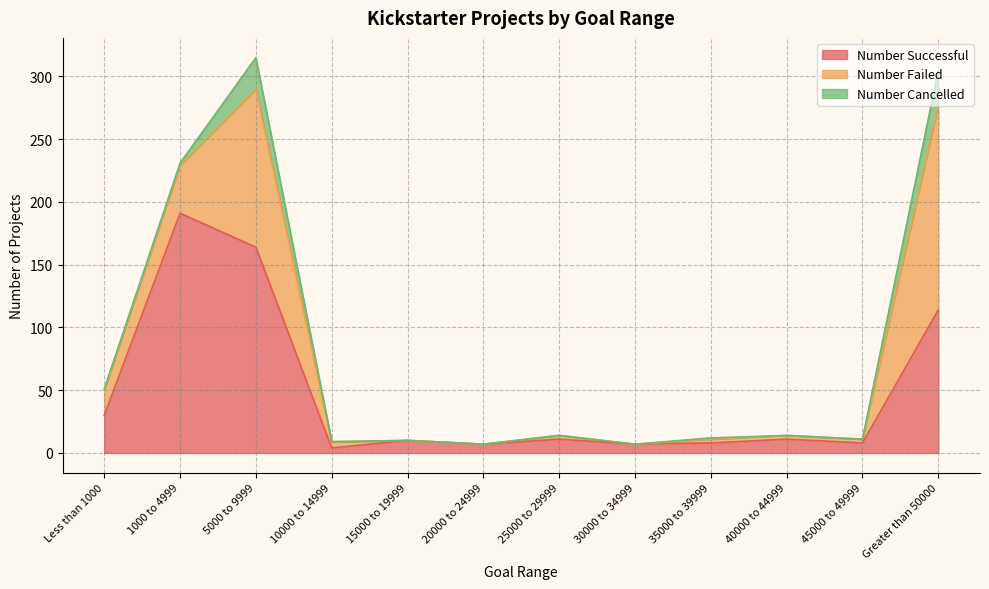

At which category does Number Failed reach its first local peak?

5000 to 9999